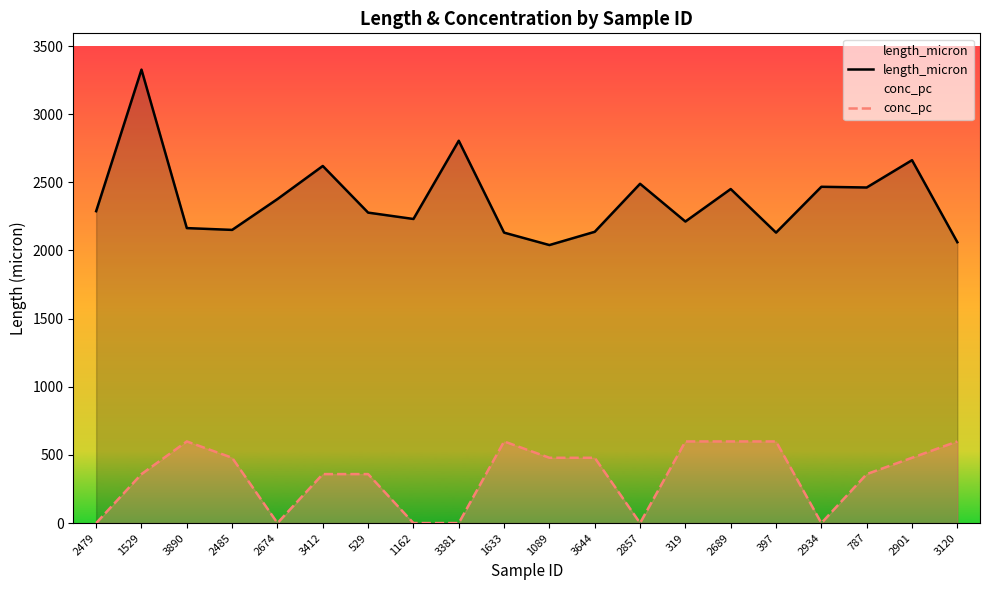

Is it true that length_micron equals 2231.0 at 1162?

True